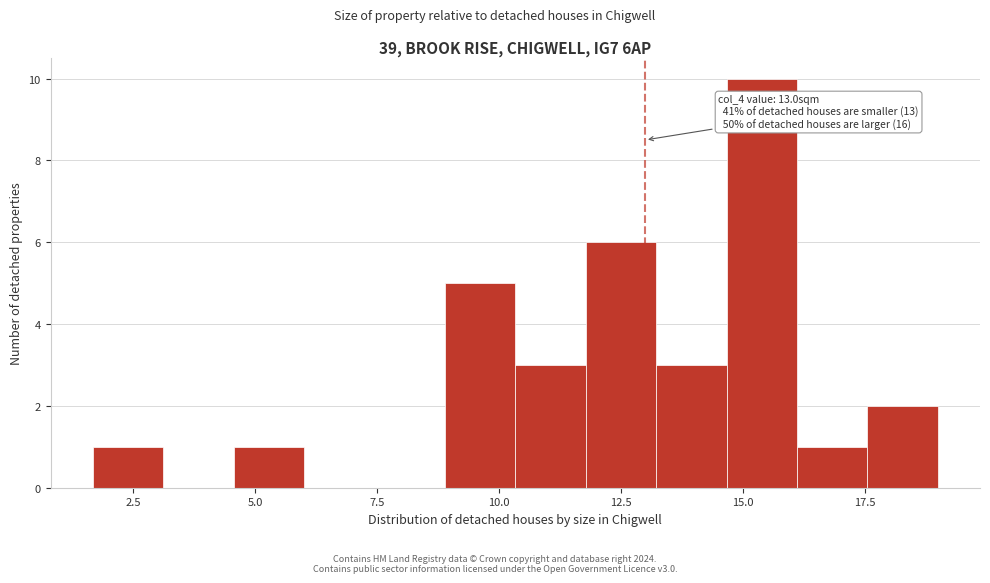

Around what value on the x-axis is the tallest bar? Give the approximate position of its centre, as read against the axis.

15.5